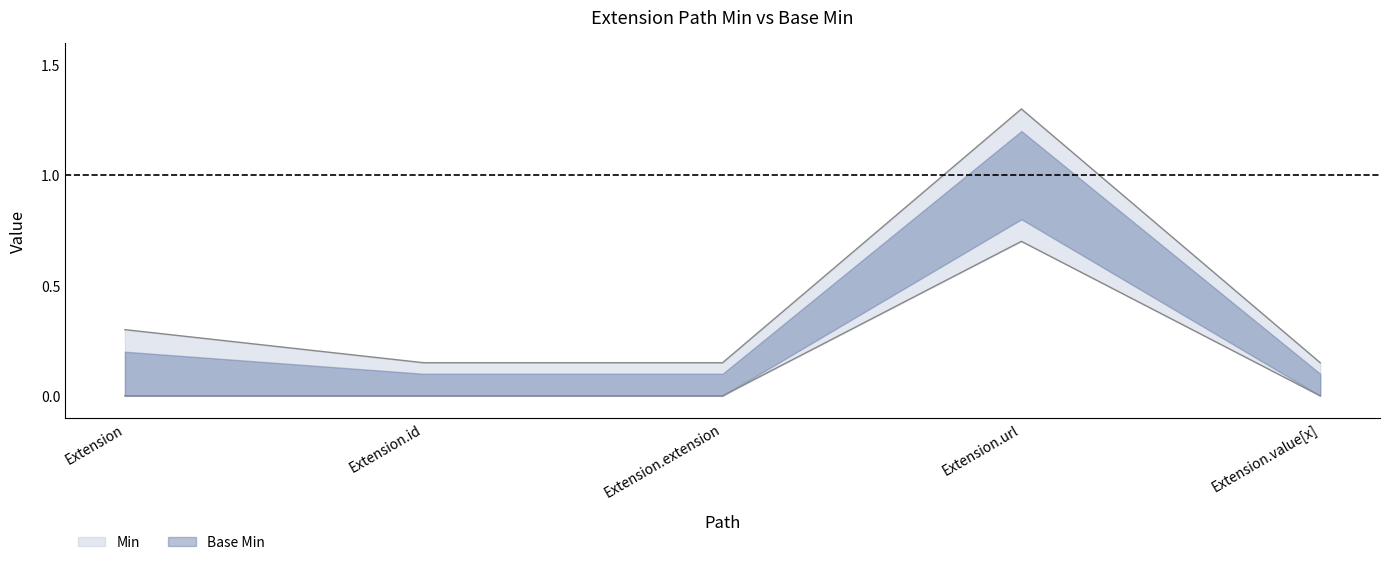

Is the value of Base Min at Extension greater than the value of Min at Extension.extension?

Yes